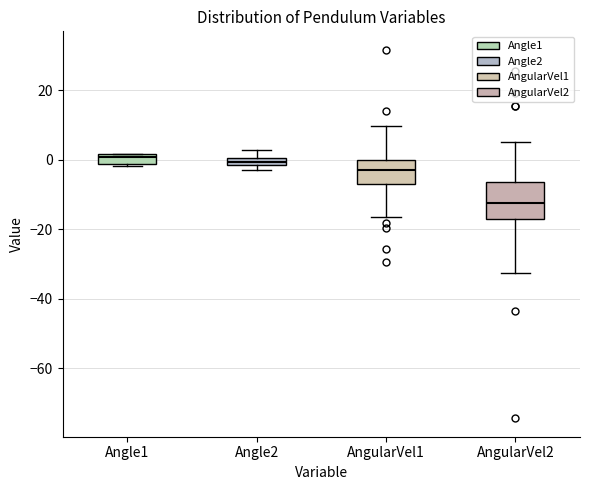

Which box is the tallest, from its lower edge to its upper edge?

AngularVel2